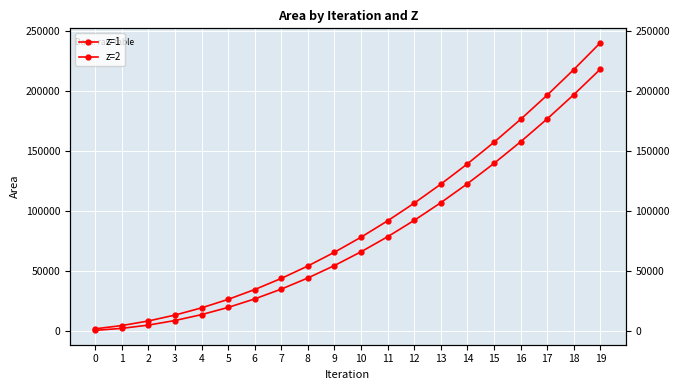

Reading left to right, what are all the values shown in this chart?

z=1: 0=420	1=2058	2=4788	3=8610	4=13524	5=19530	6=26628	7=34818	8=44100	9=54474	10=65940	11=78498	12=92148	13=106890	14=122724	15=139650	16=157668	17=176778	18=196980	19=218274
z=2: 0=1680	1=4410	2=8232	3=13146	4=19152	5=26250	6=34440	7=43722	8=54096	9=65562	10=78120	11=91770	12=106512	13=122346	14=139272	15=157290	16=176400	17=196602	18=217896	19=240282